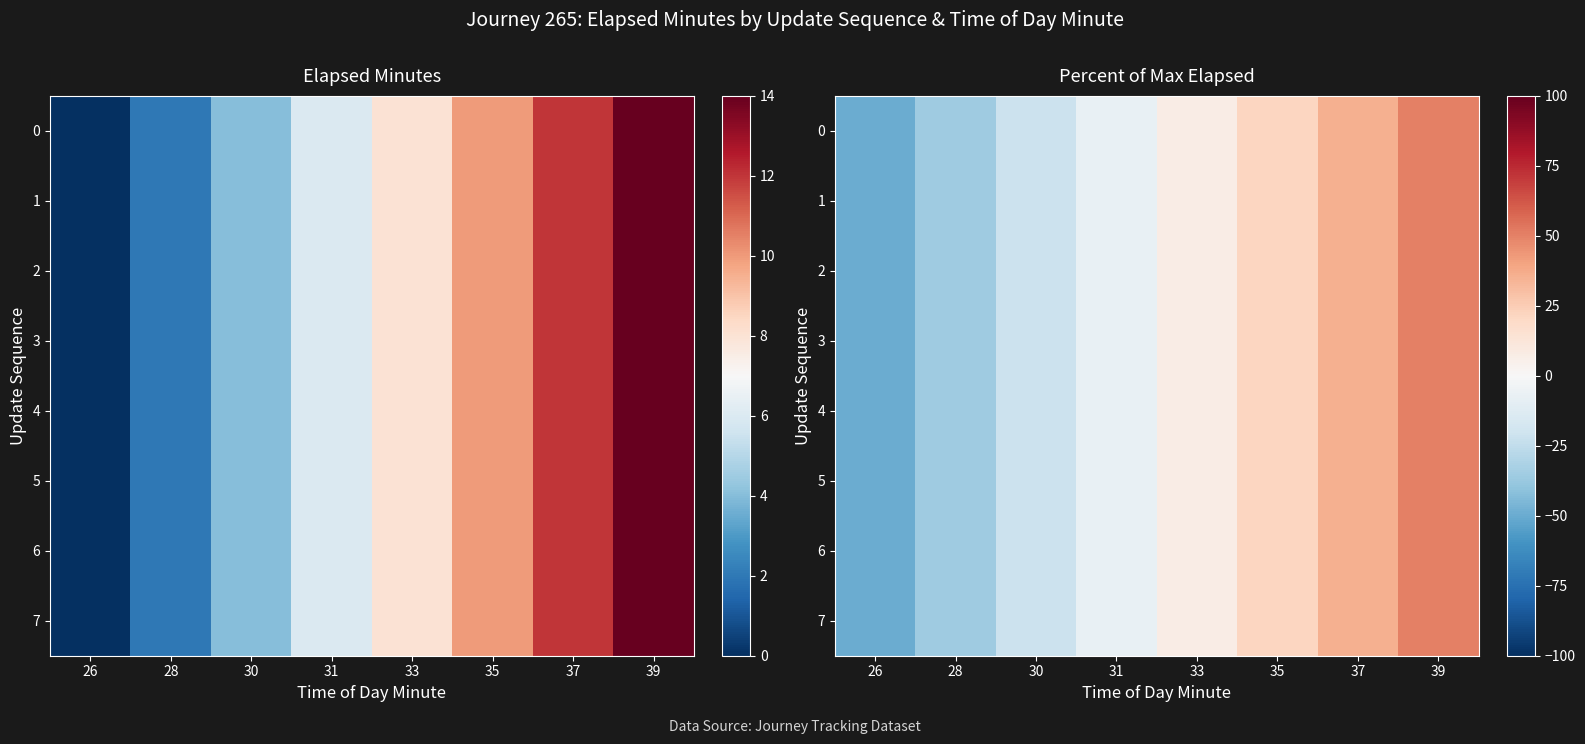

Which category has the lowest value in the 3 series?

26